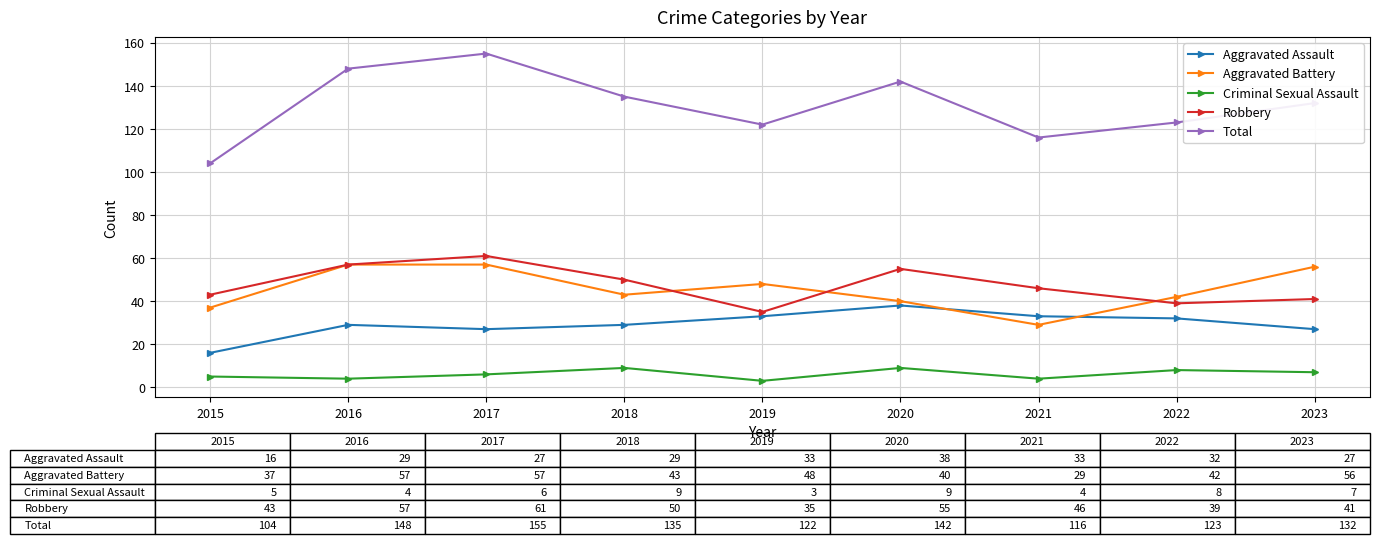

What is the value of the Robbery point at the 3rd from the left?

61